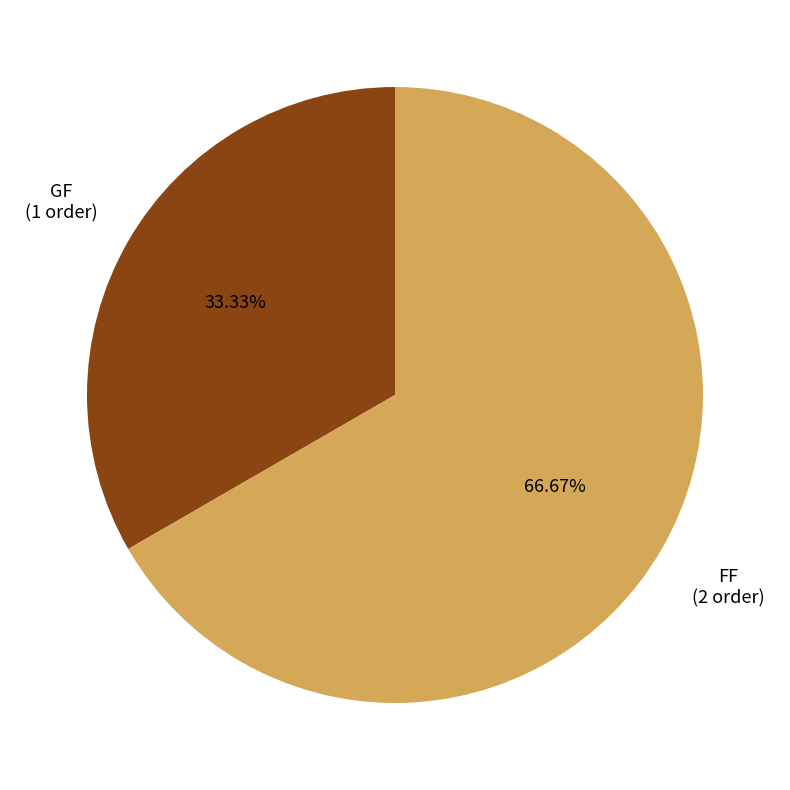

Does any single category account for the majority?

Yes